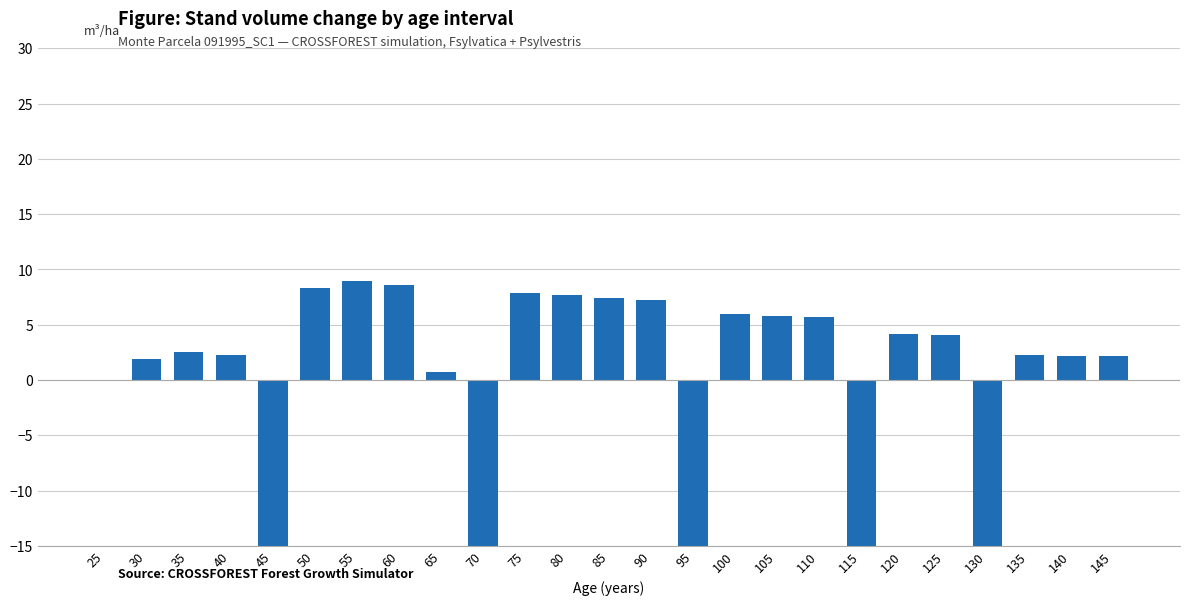

Reading left to right, transcribe all the data shown in this chart.

25=0.0	30=1.9	35=2.5	40=2.2	45=-31.7	50=8.3	55=9.0	60=8.6	65=0.7	70=-111.8	75=7.8	80=7.7	85=7.4	90=7.2	95=-117.1	100=6.0	105=5.8	110=5.7	115=-75.3	120=4.1	125=4.0	130=-63.6	135=2.2	140=2.2	145=2.2